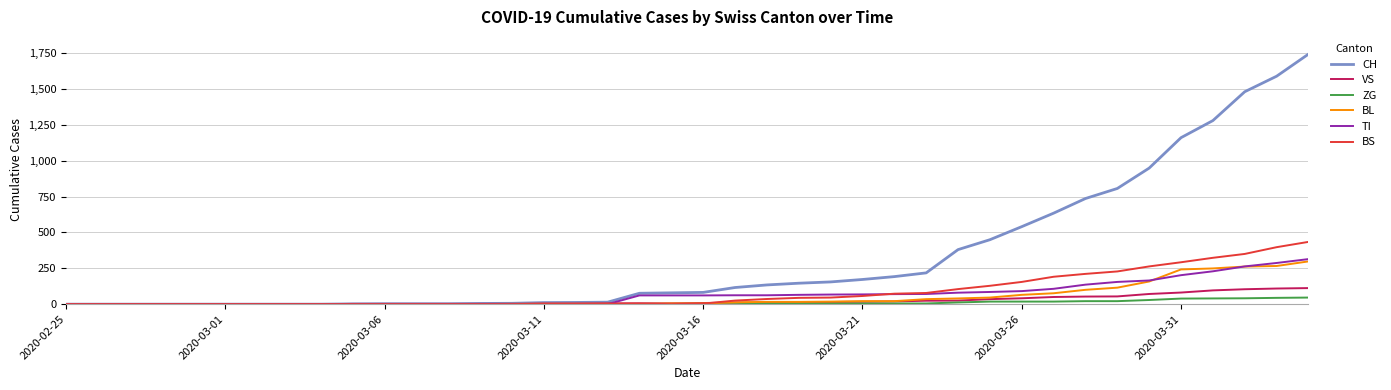

Which series has the widest spread of values?

CH